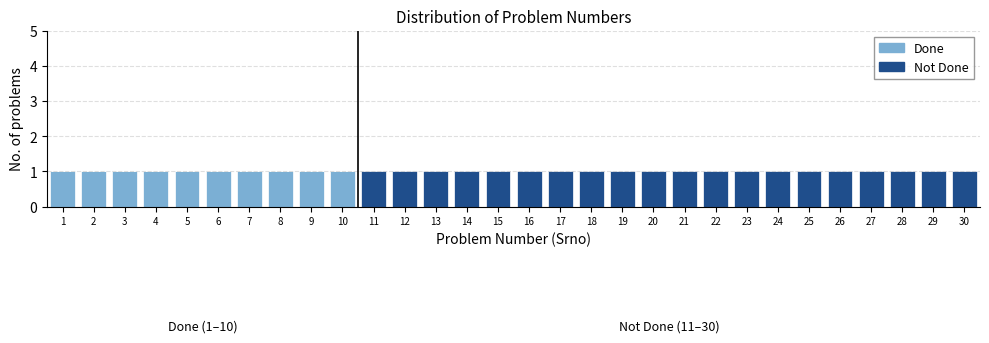

The value of Done at 13 is 0. True or false?

True